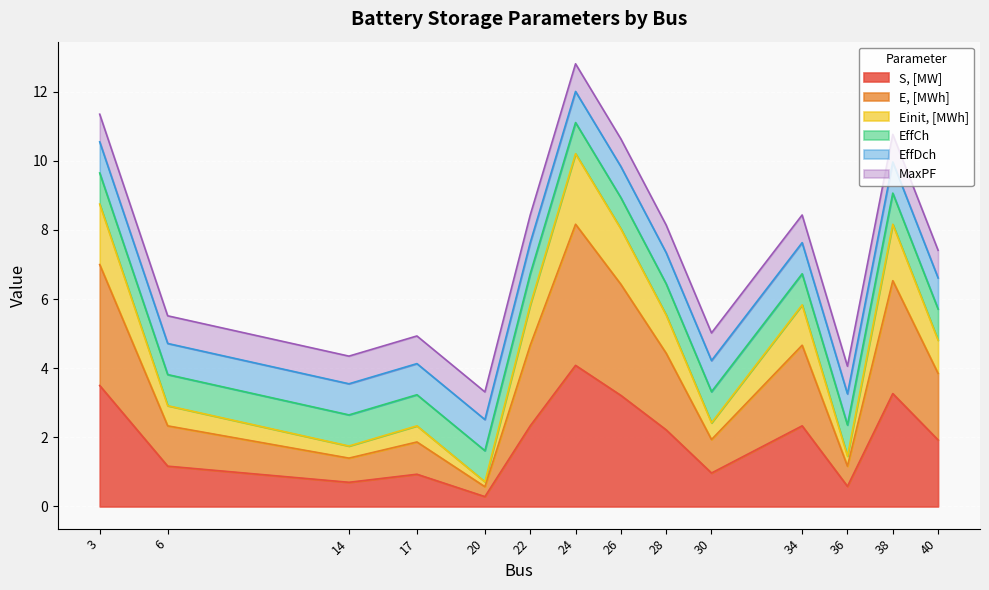

Which label corresponds to the smallest value in the chart?

20